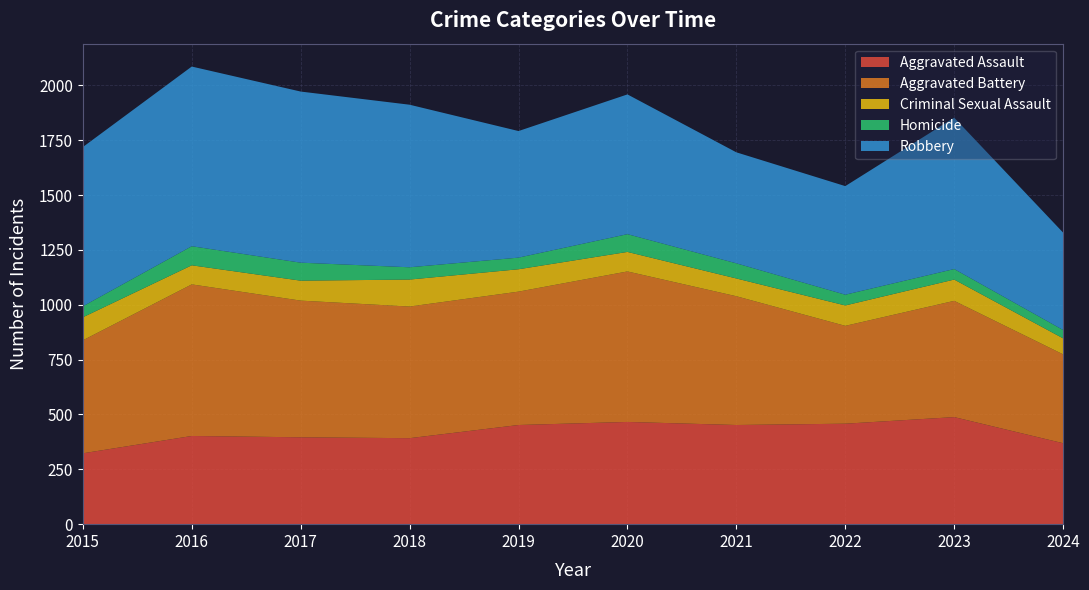

Reading left to right, extract all data points from this chart.

Aggravated Assault: 323	402	396	392	452	466	452	458	488	369
Aggravated Battery: 515	691	623	600	608	686	587	446	530	405
Criminal Sexual Assault: 105	87	91	123	102	89	81	93	97	73
Homicide: 50	87	82	56	53	81	69	49	48	38
Robbery: 726	819	780	741	577	637	506	495	690	444